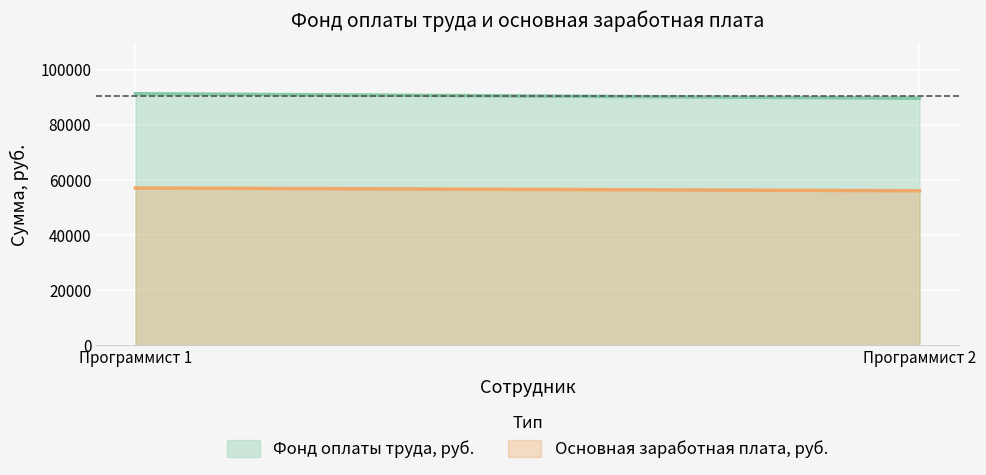

What is the difference between the maximum and minimum values in the Основная заработная плата, руб. series?

1020.0